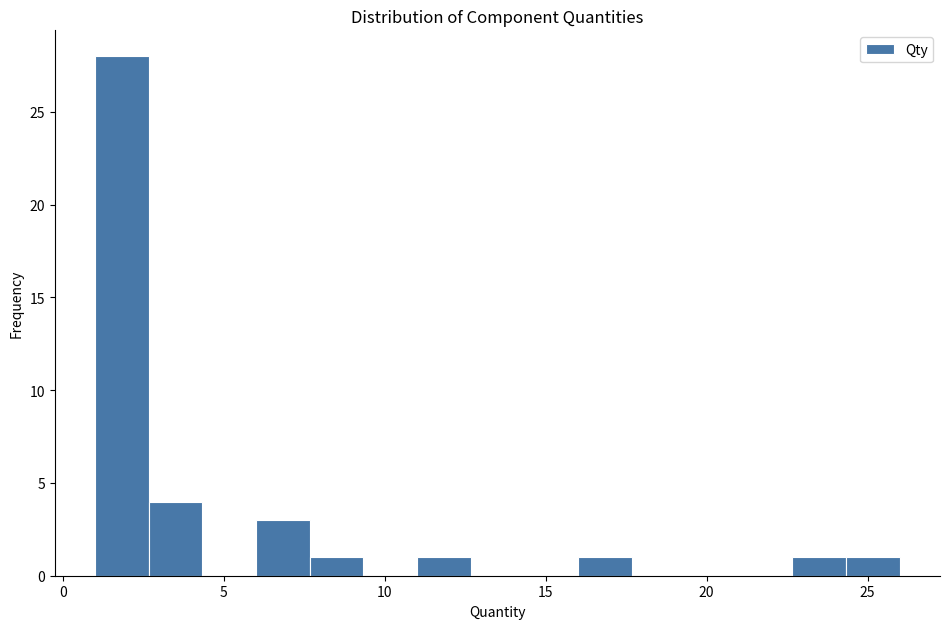

Read against the x-axis, roughly where is the centre of the tallest bar?

2.0